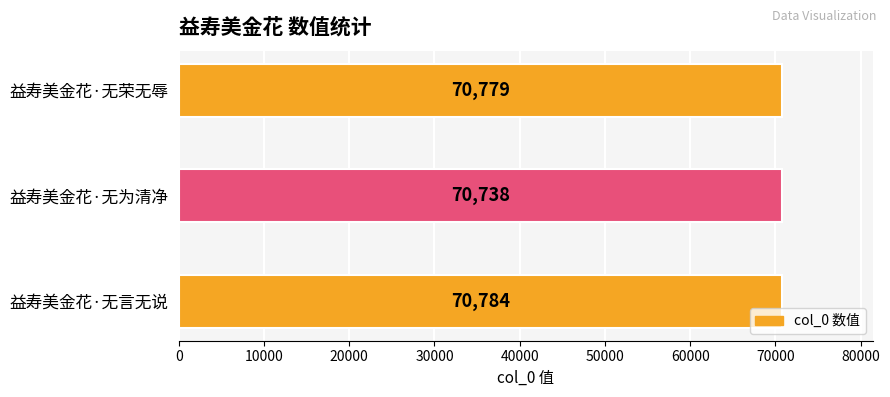

List the labels in order of value, smallest first.

益寿美金花·无为清净, 益寿美金花·无荣无辱, 益寿美金花·无言无说